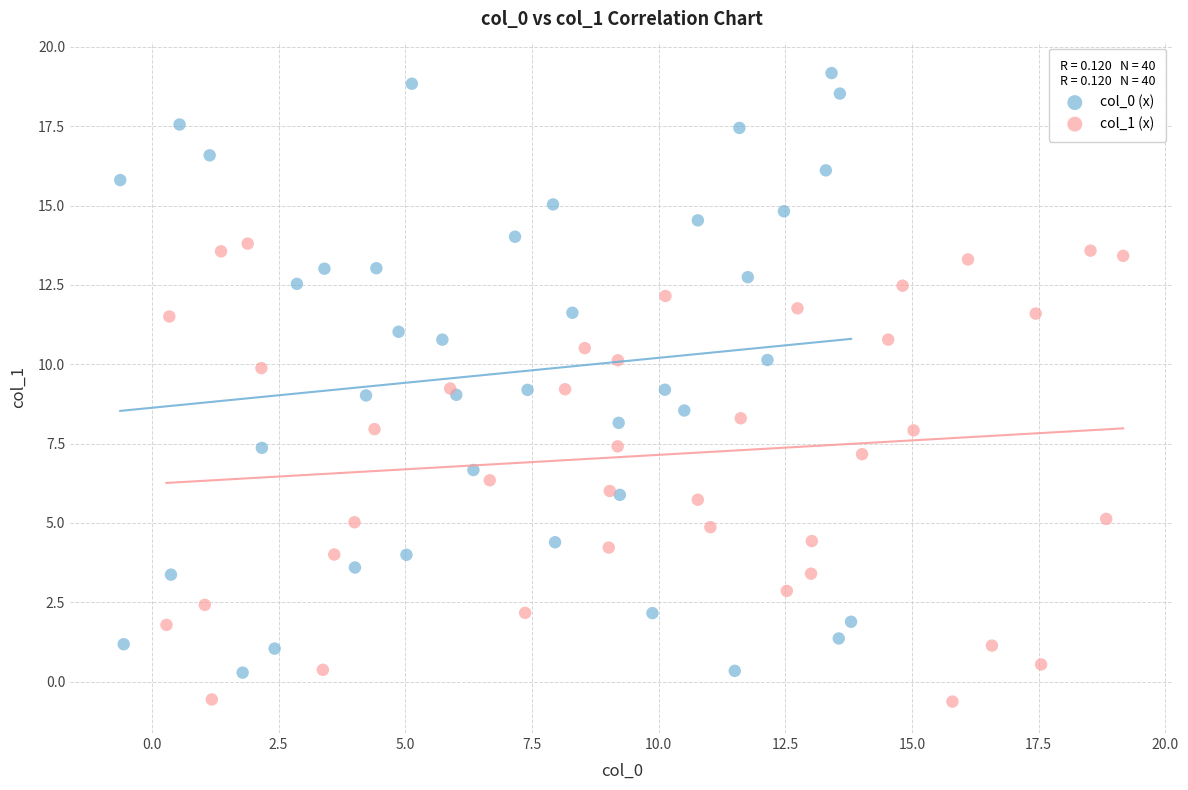

What are all the series names shown in the legend?

col_0 (x), col_1 (x)